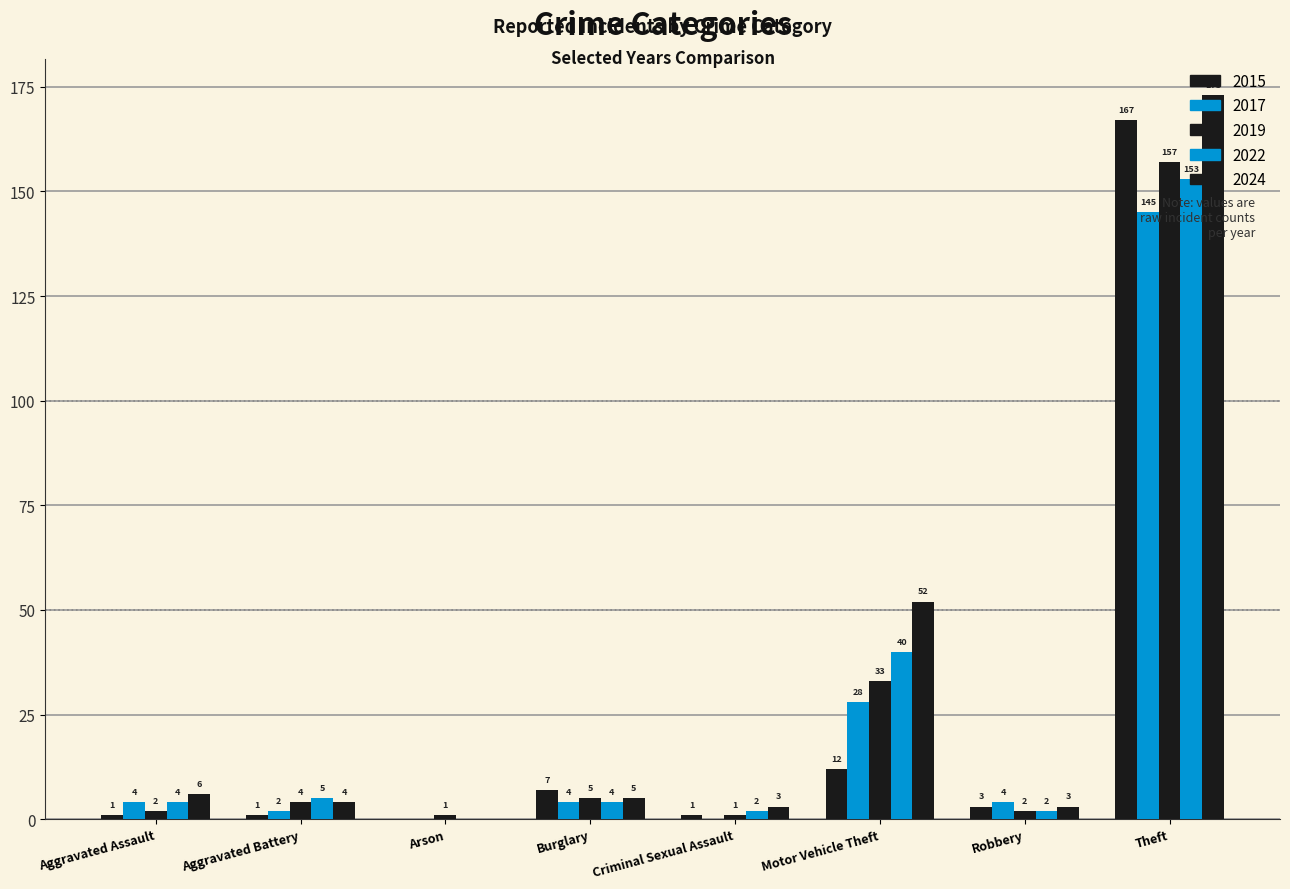

Are the bars horizontal?

No